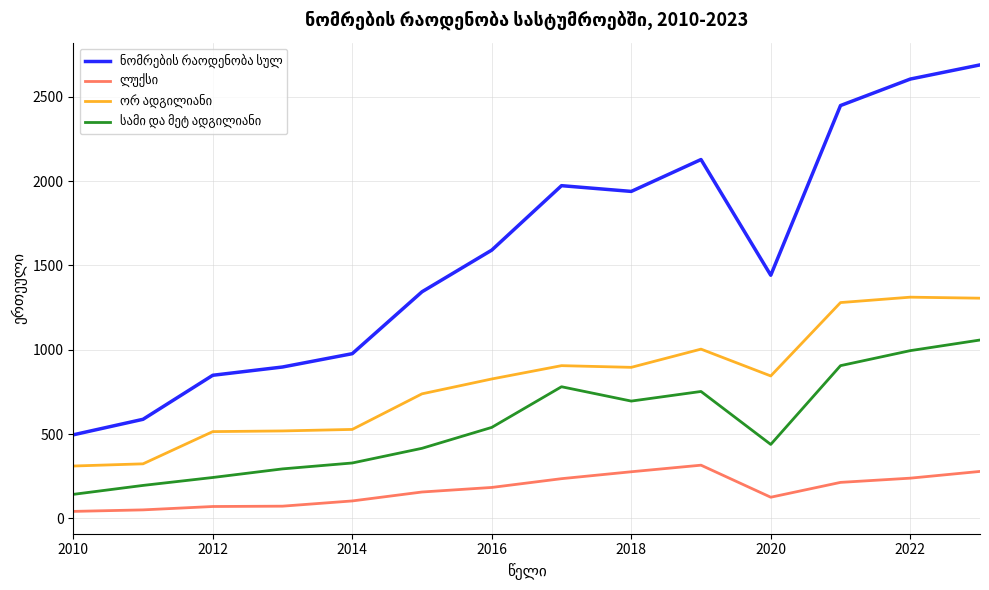

What is the greatest value displayed?

2689